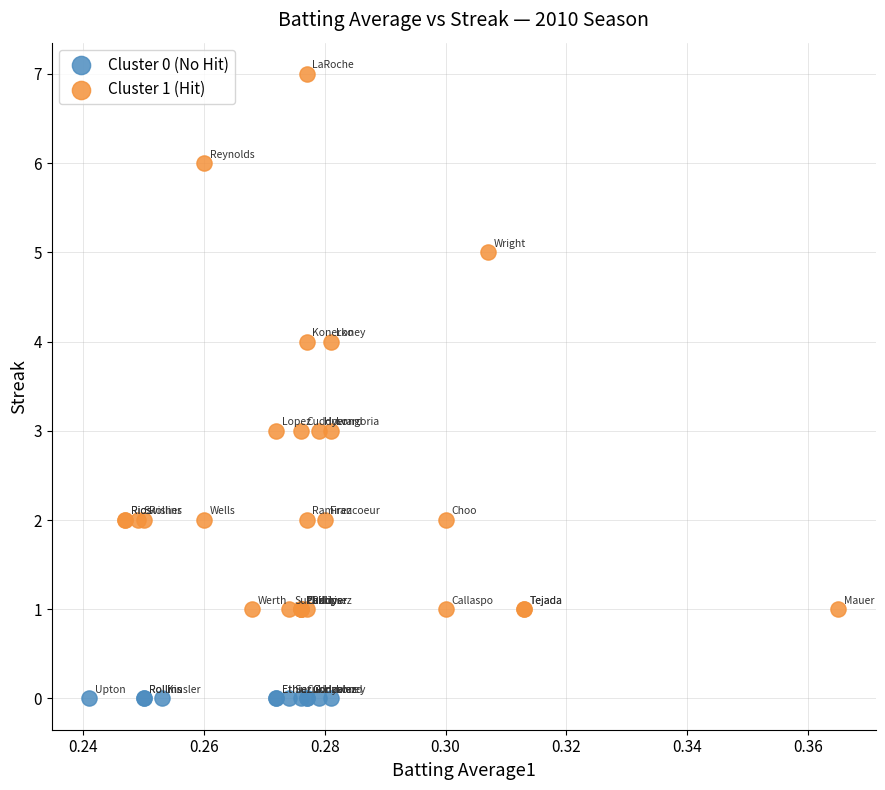

Which series reaches the maximum Y coordinate?

Cluster 1 (Hit)